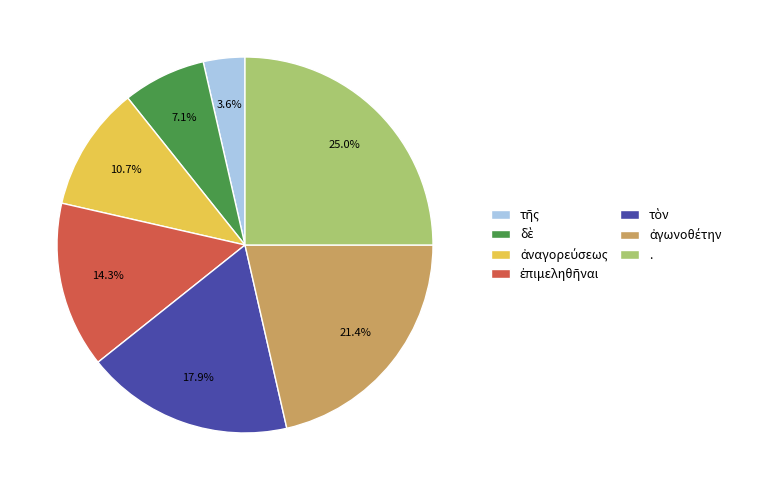

Which slice is the largest?

.